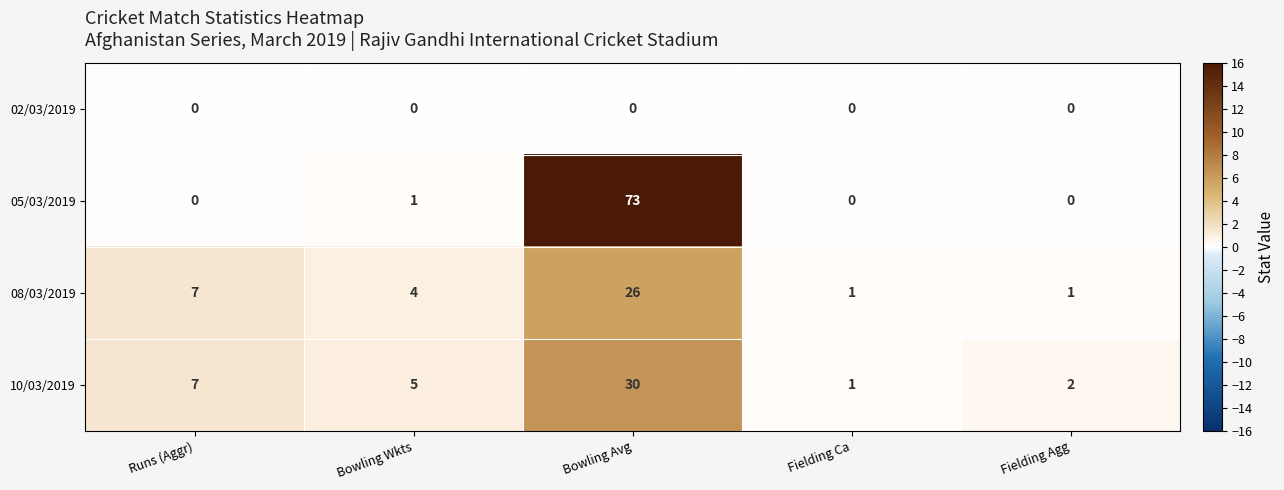

At which category does the chart reach its peak across all series?

Bowling Avg